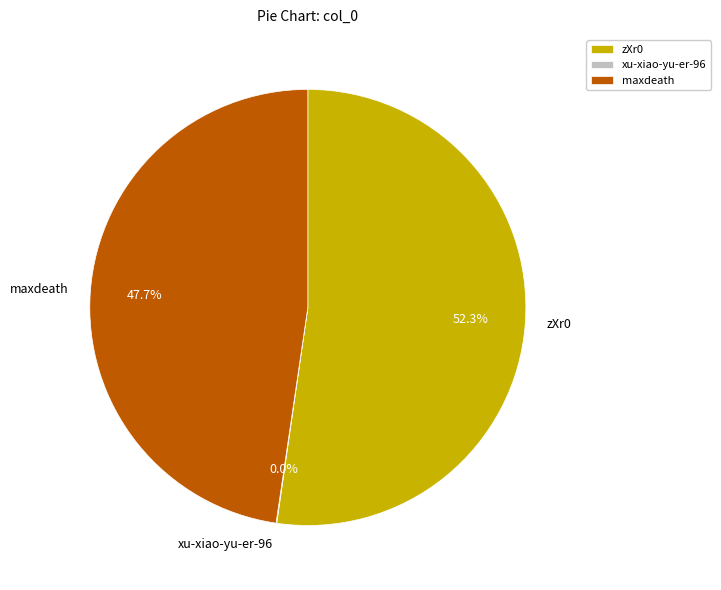

To the nearest percent, what is the difference between the zXr0 and maxdeath slice percentages?

5%